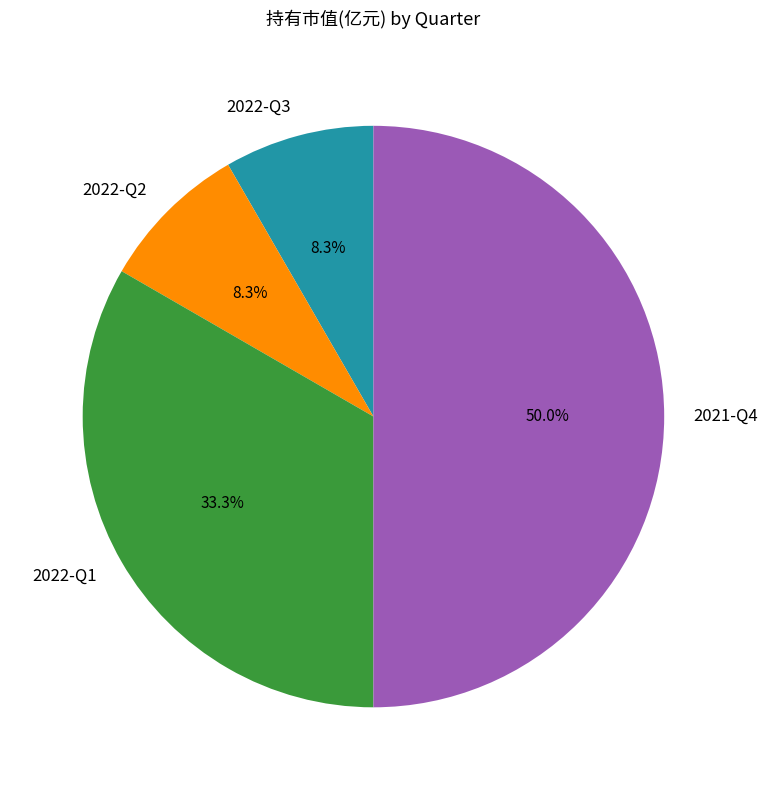

Is the sum of 2021-Q4 and 2022-Q2 greater than half?

Yes